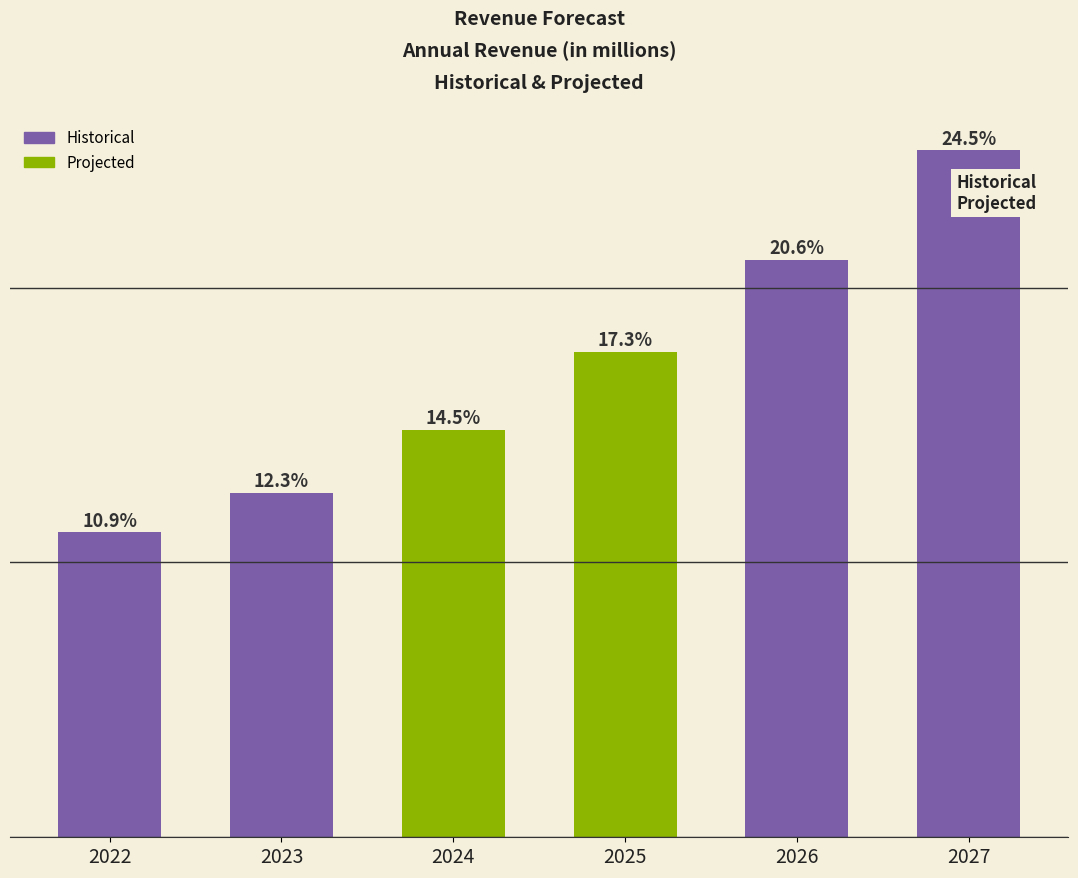

What is the ratio of the value at 2025 to the value at 2024?

1.2